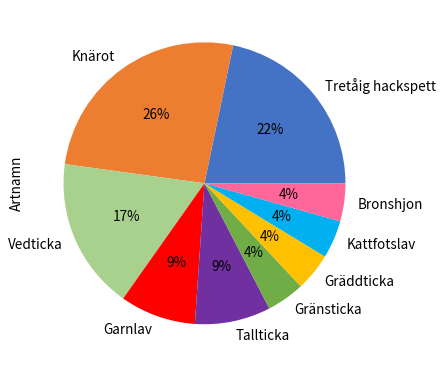

Do Knärot and Kattfotslav together represent more than half of the pie?

No